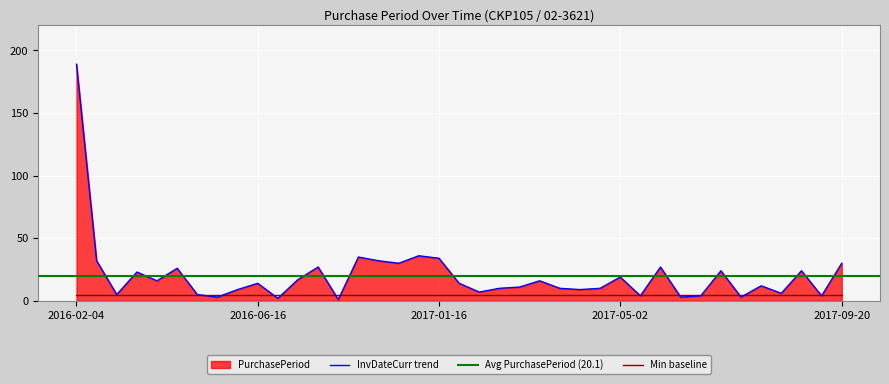

What position from the left is 2016-06-18?

11